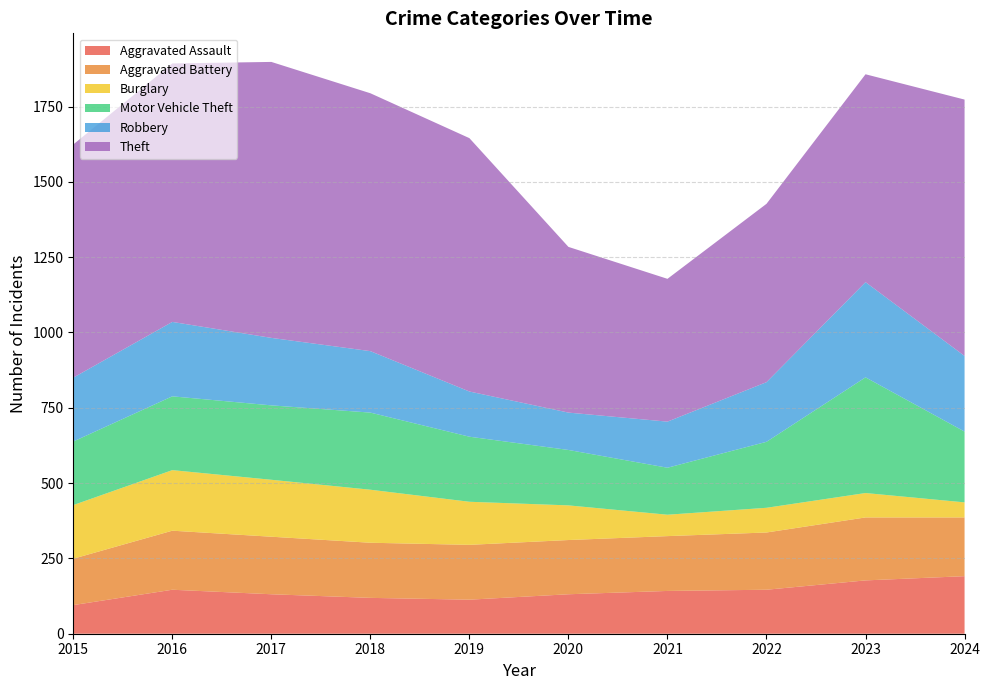

At which category does Burglary reach its first local valley?

2021